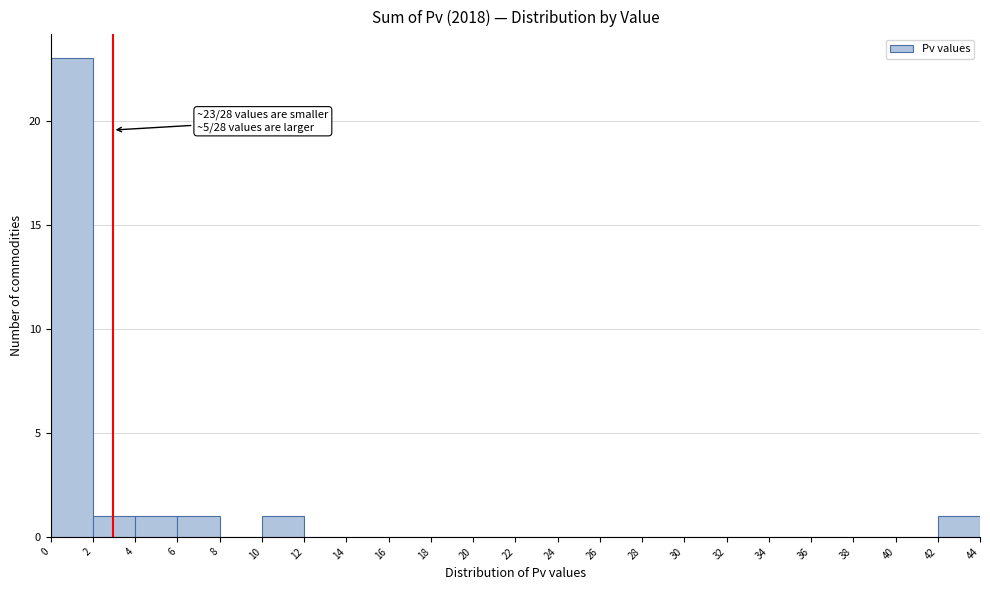

Over which range of the x-axis is the bar tallest?

0 to 2